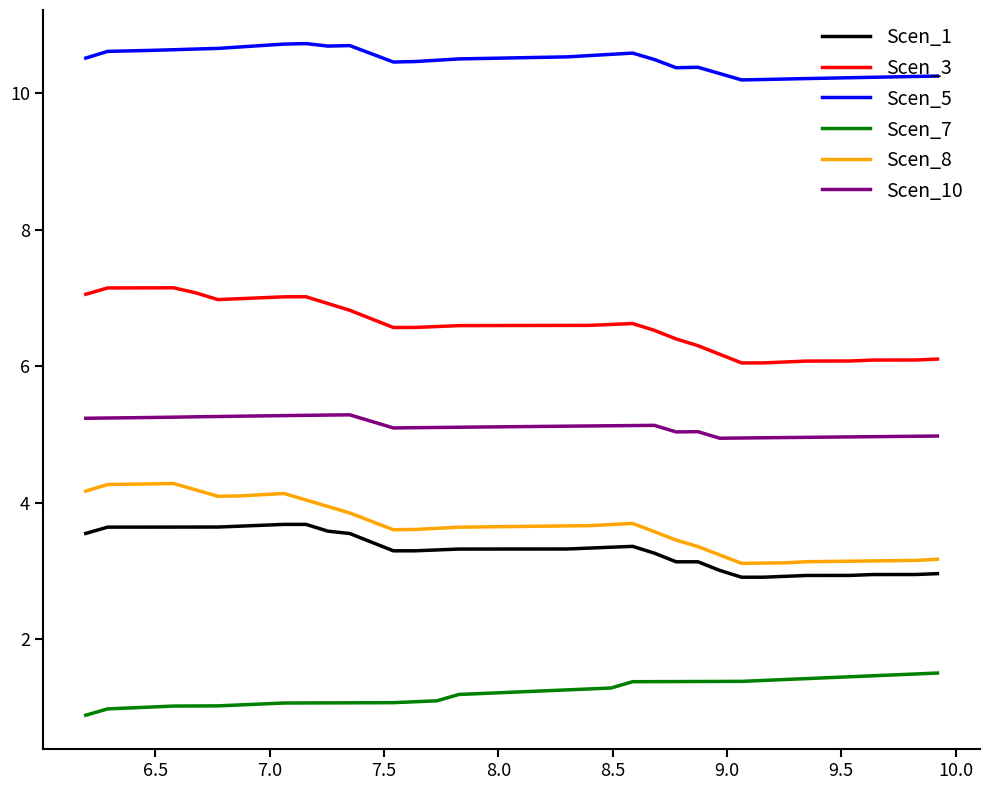

What is the difference between the maximum and minimum values in the Scen_10 series?

0.3